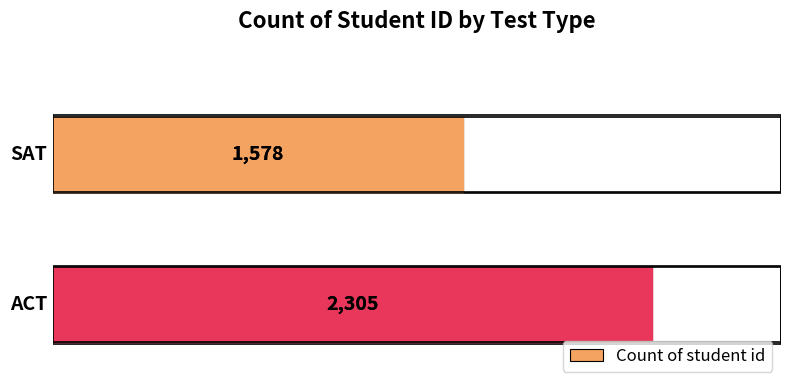

Reading bottom to top, list all the values displayed in this chart.

2305	1578